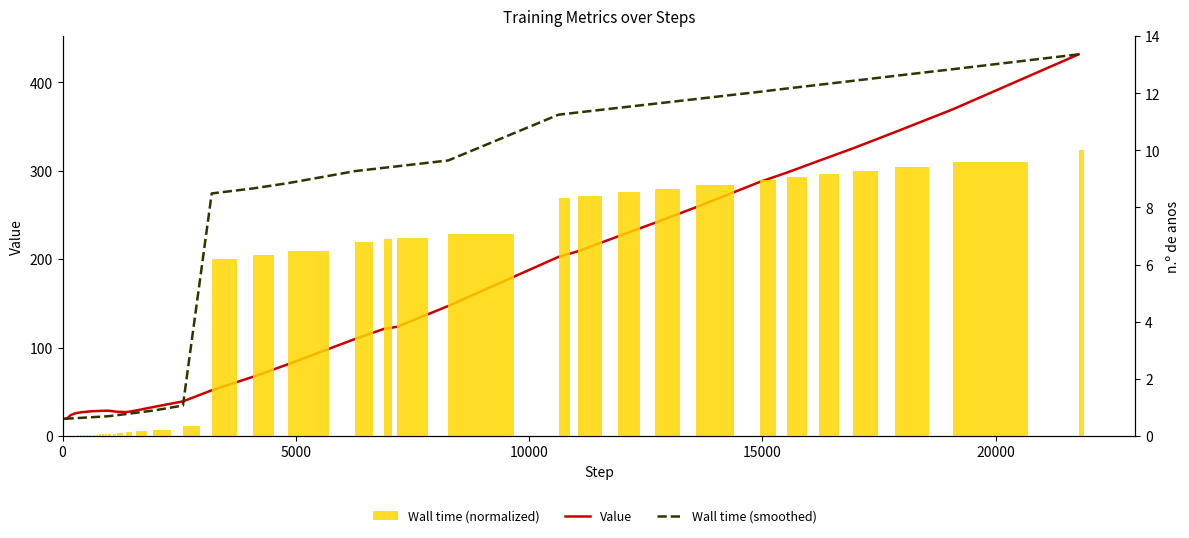

What is the average value of the Value series?

119.5